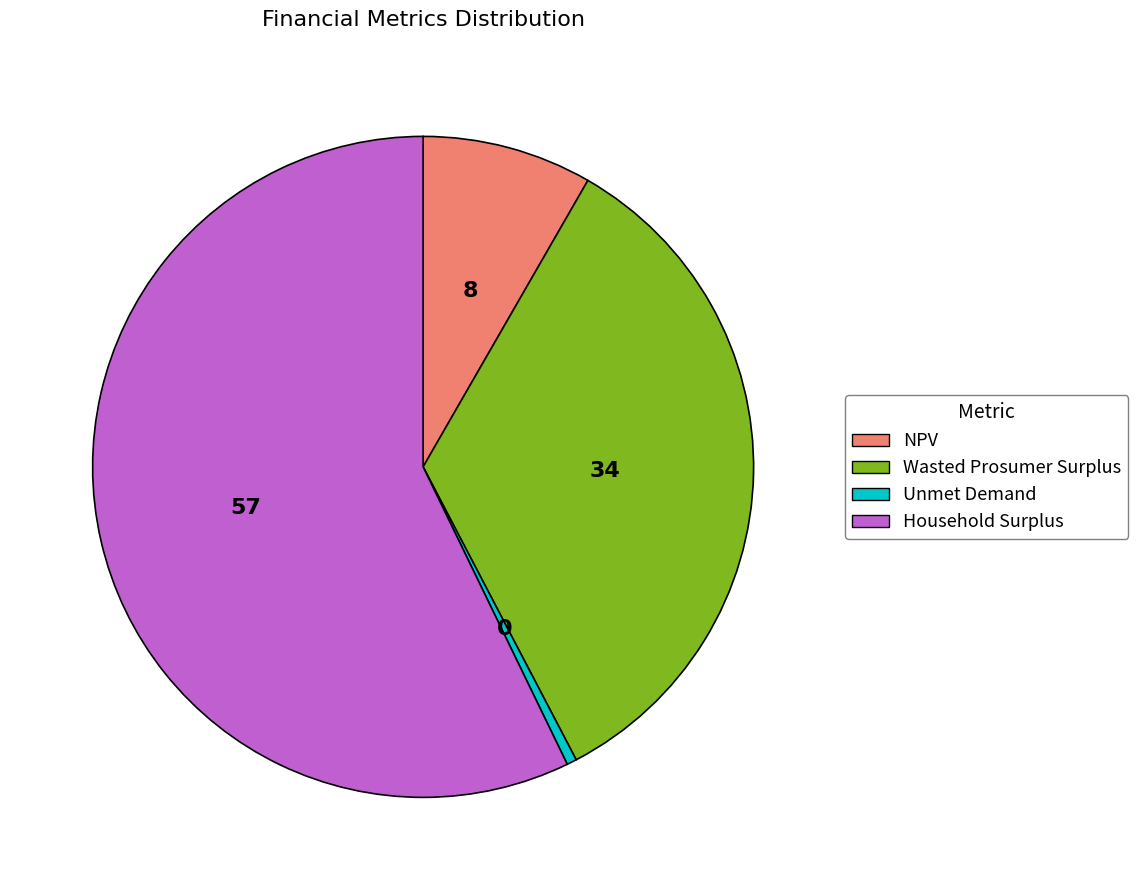

How many slices are in this pie chart?

4